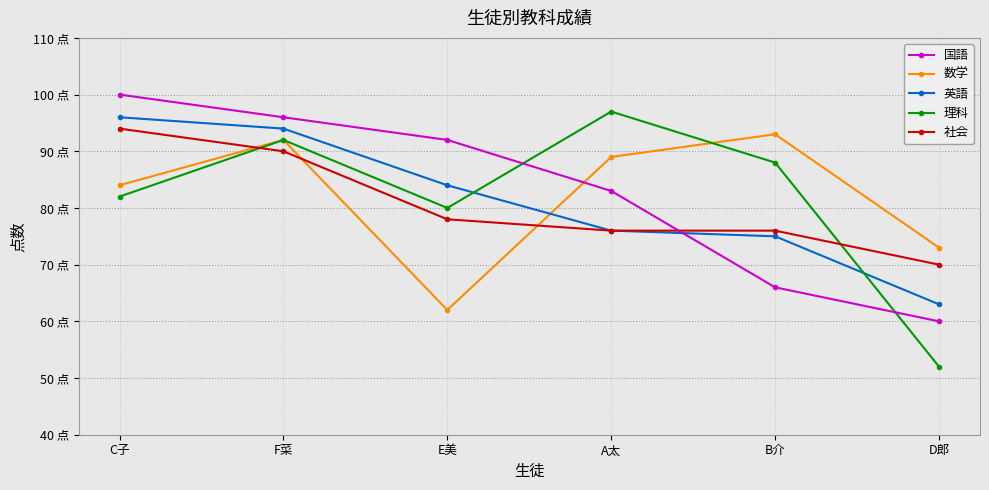

What is the sum of the 社会 values at F菜 and B介?

166